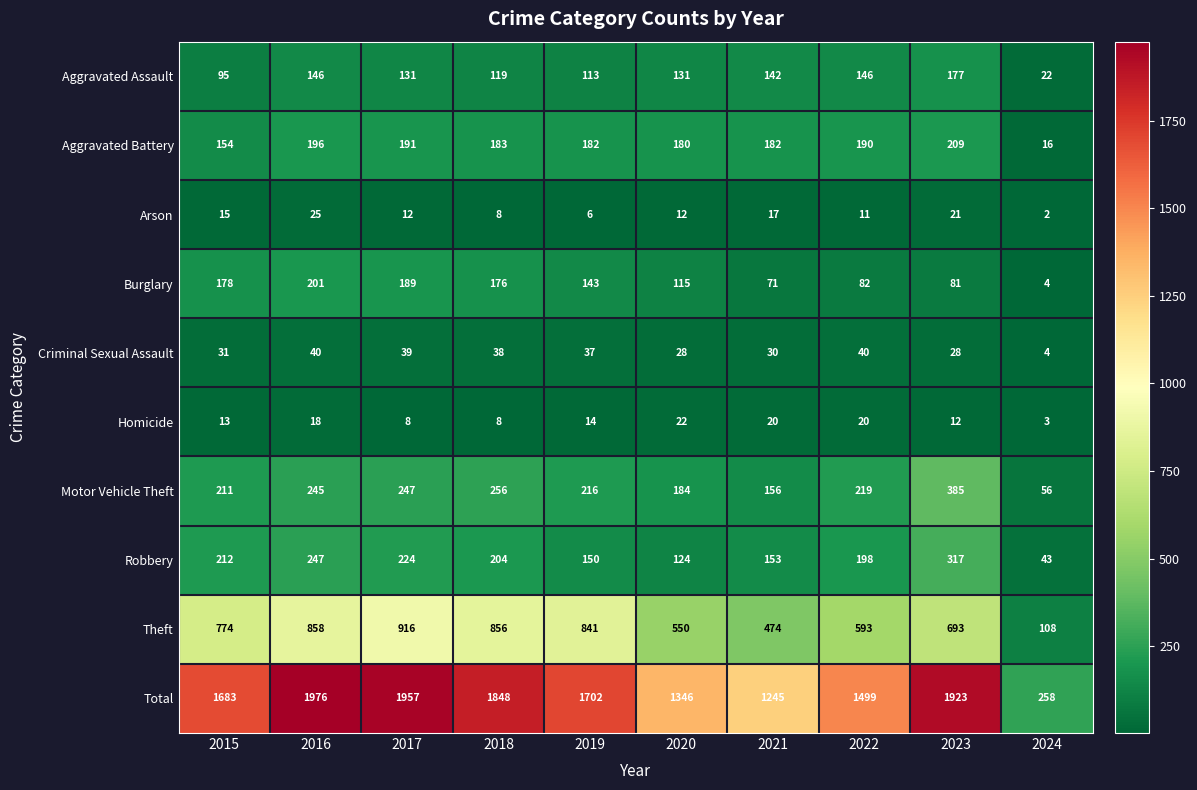

What is the difference between the highest and lowest values at 2019?

1696